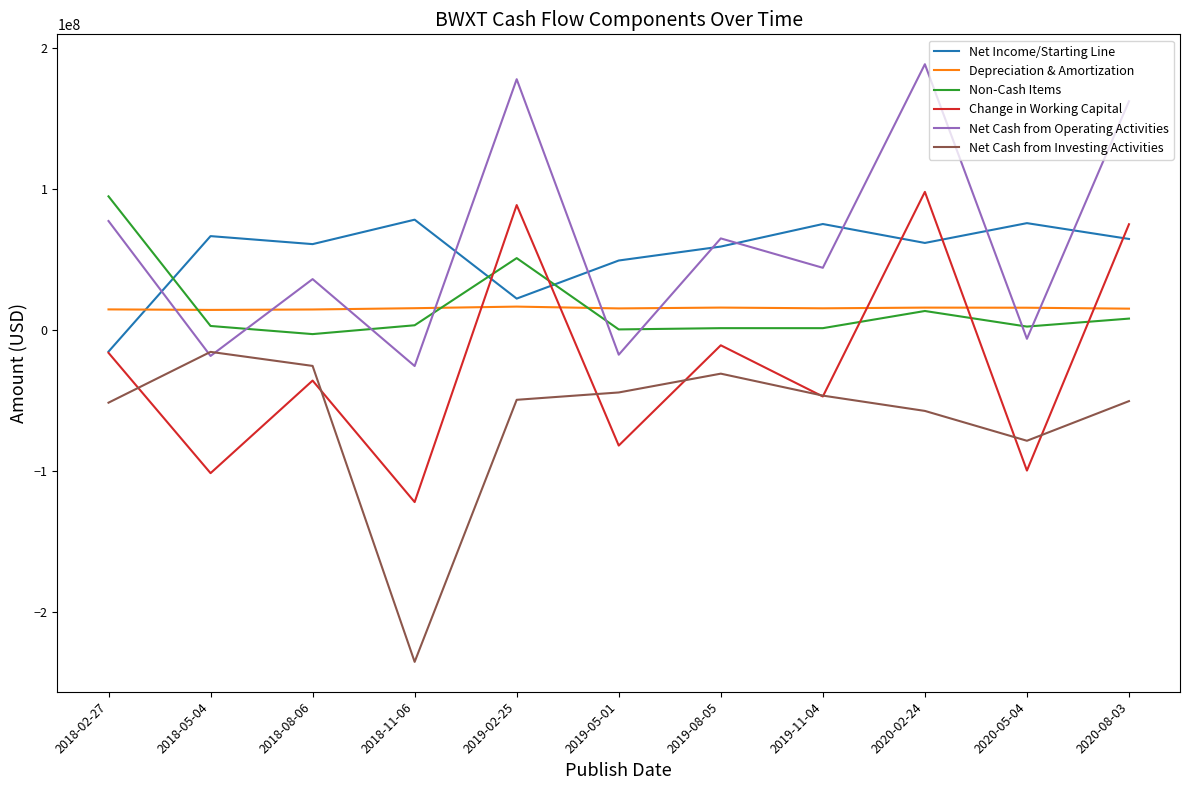

True or false: Net Cash from Operating Activities and Non-Cash Items cross at least once.

True